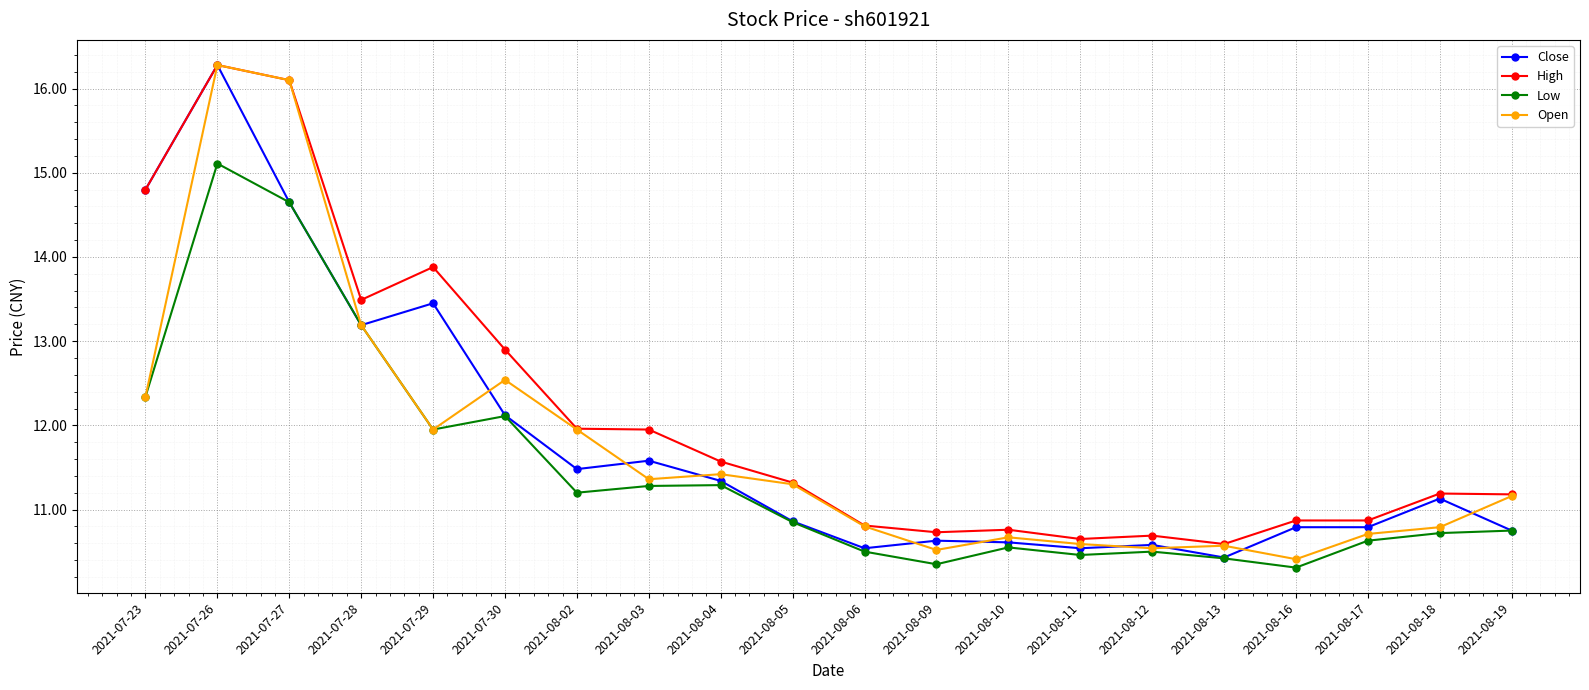

At which category is the sum across all series the highest?

2021-07-26